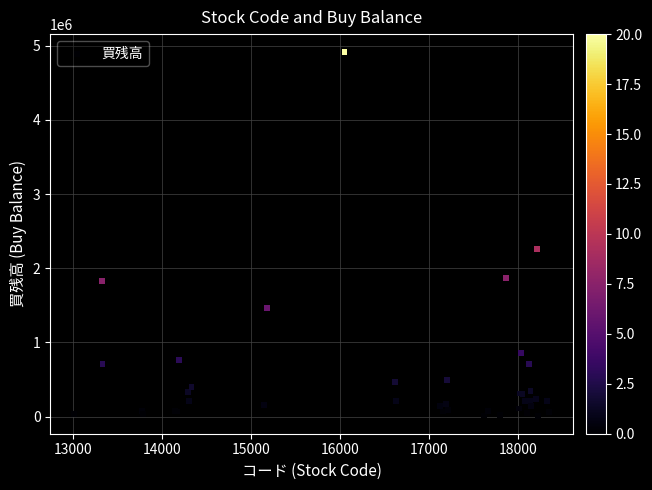

What Y value in the scatter plot is closest to 2462350?

2264600